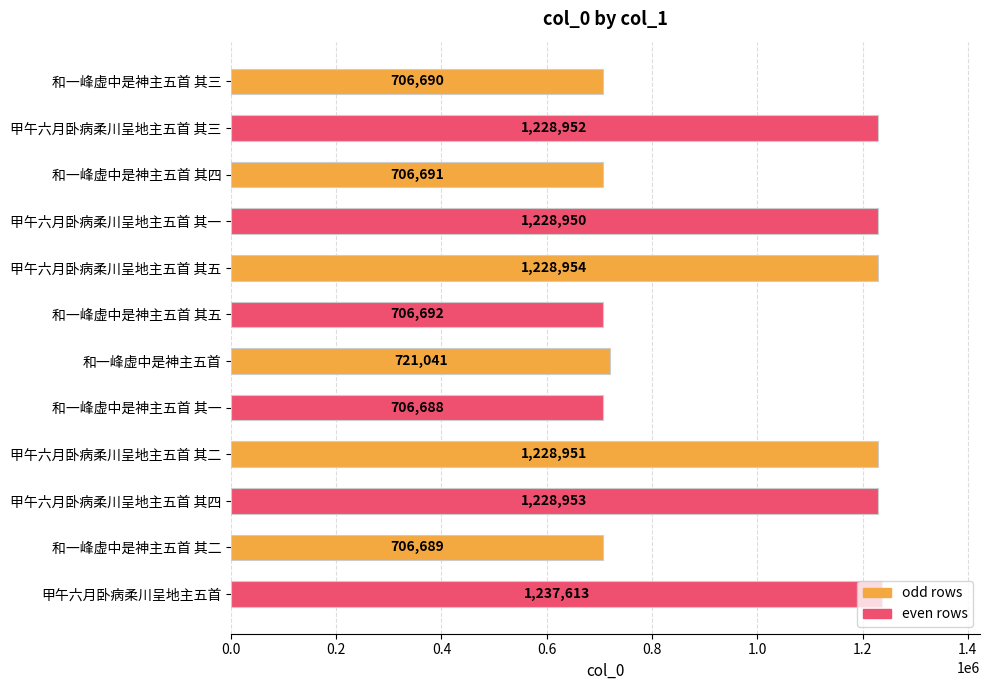

What is the smallest value displayed?

706688